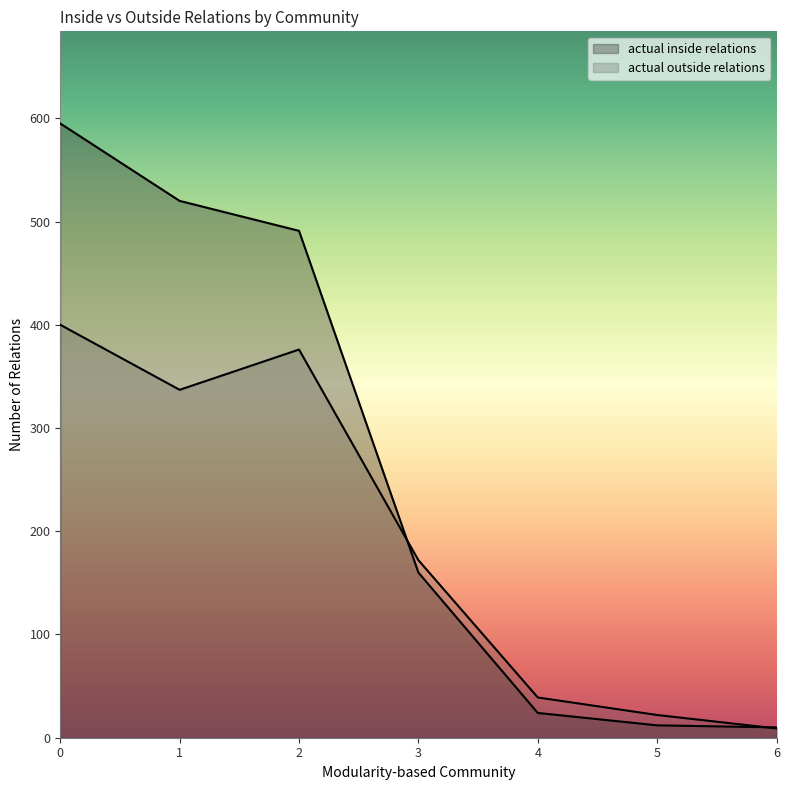

What are all the series names shown in the legend?

actual inside relations, actual outside relations